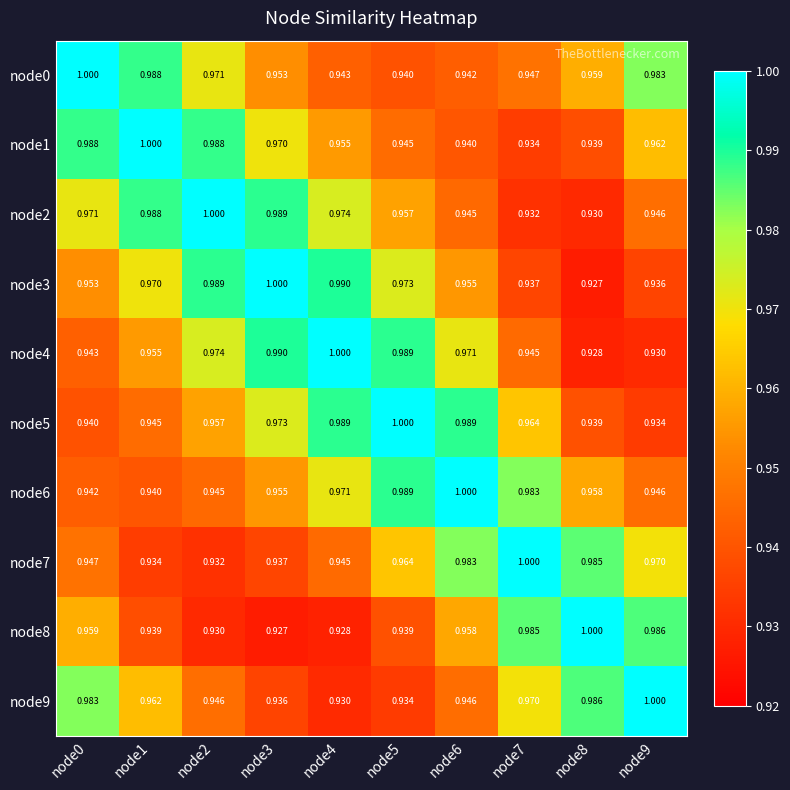

Is the value of node5 at node2 greater than the value of node0 at node6?

Yes